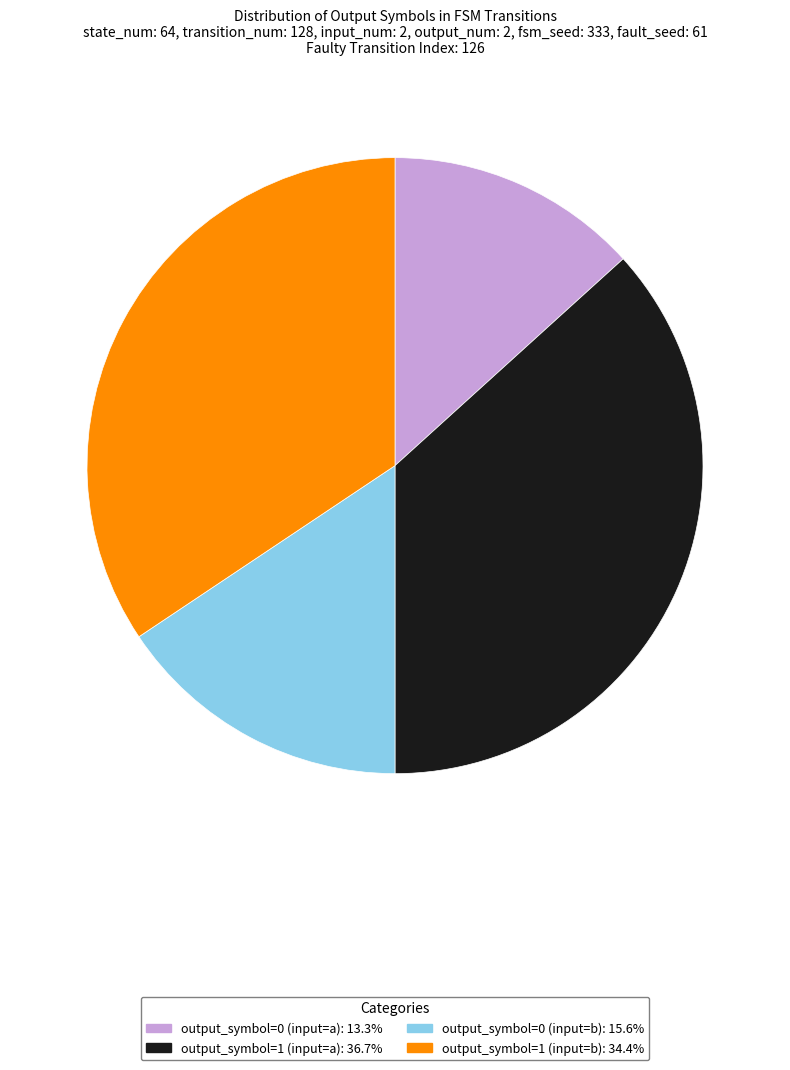

Is output_symbol=0 (input=a) the majority of the pie?

No